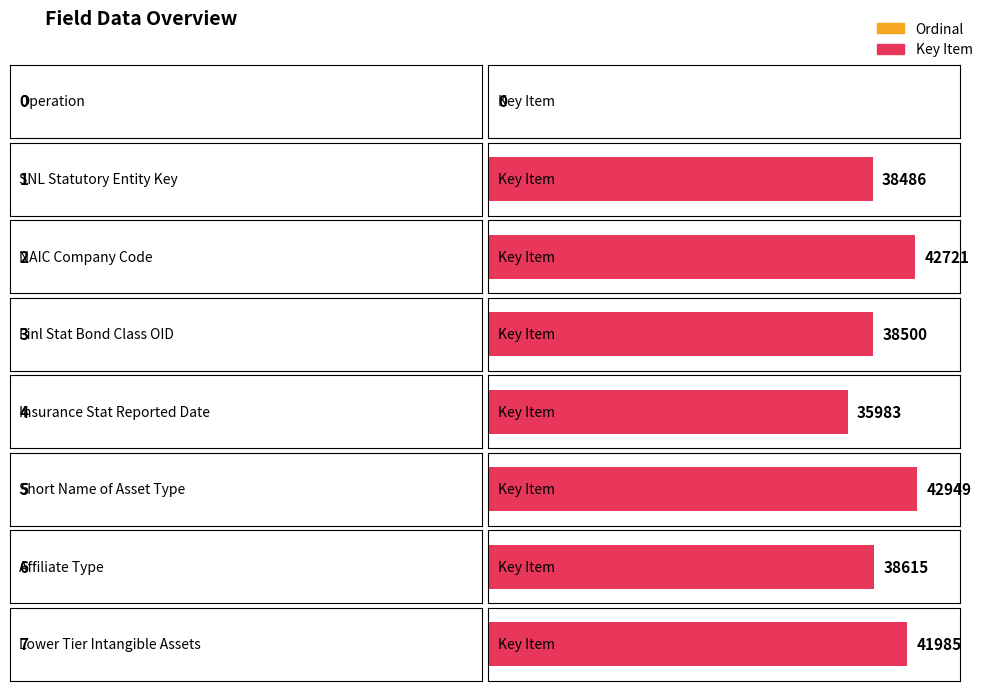

Between Insurance Stat Reported Date and Lower Tier Intangible Assets, which is larger?

Lower Tier Intangible Assets